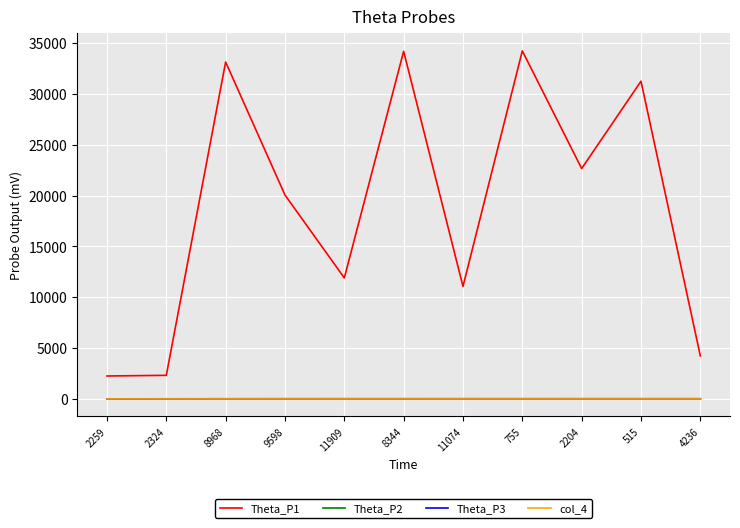

True or false: Theta_P3 has more than 0 points higher than both neighbors.

True